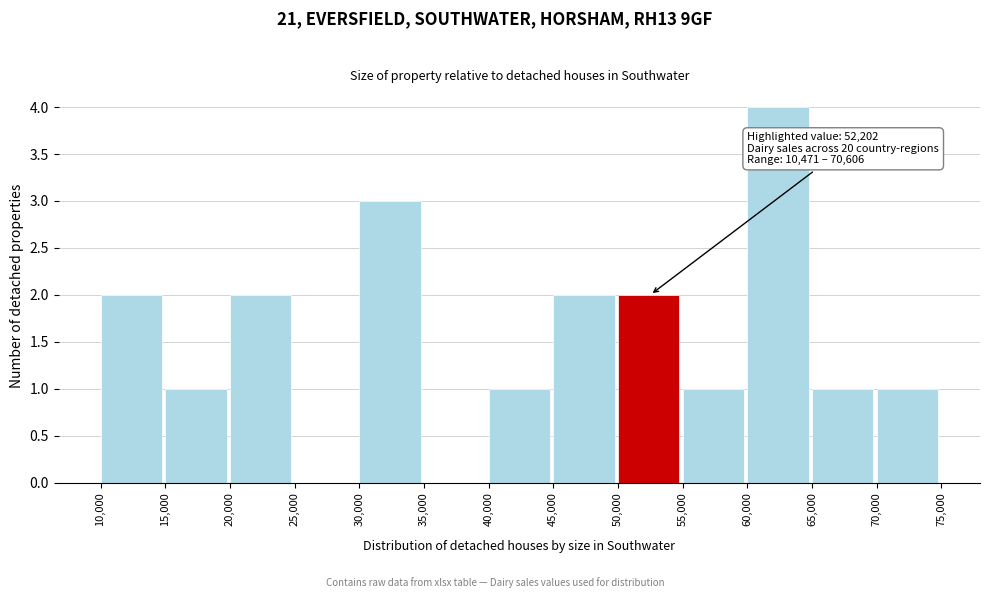

Over which range of the x-axis is the bar tallest?

60,000 to 65,000